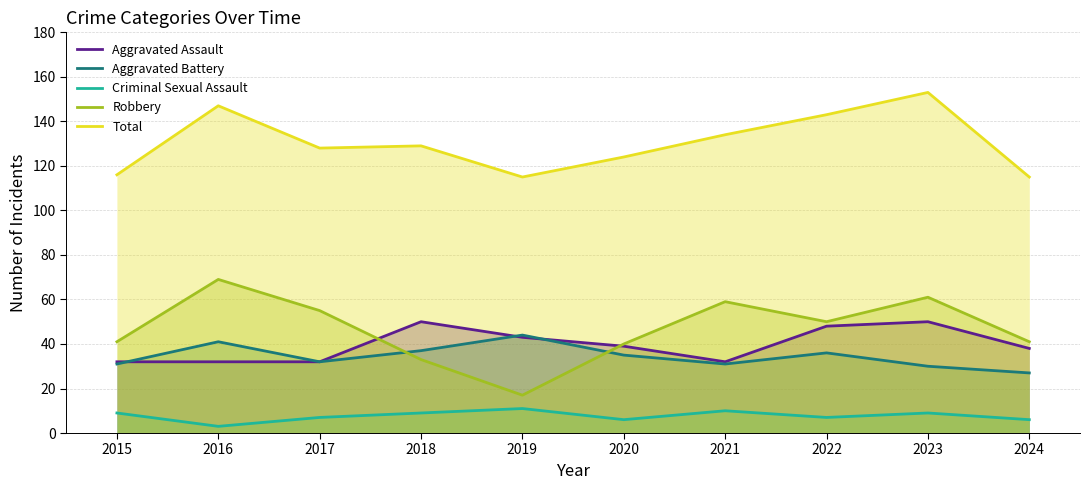

How many intersections are there between Aggravated Battery and Aggravated Assault?

3